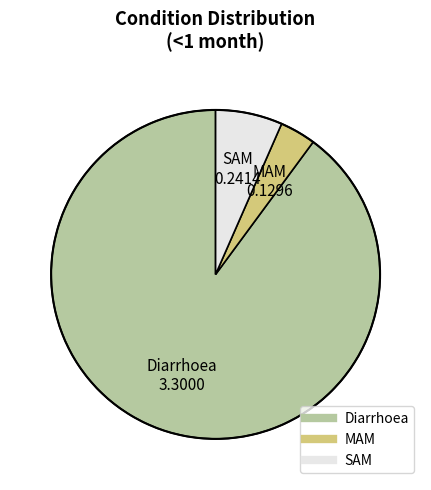

Is the sum of Diarrhoea and MAM greater than half?

Yes